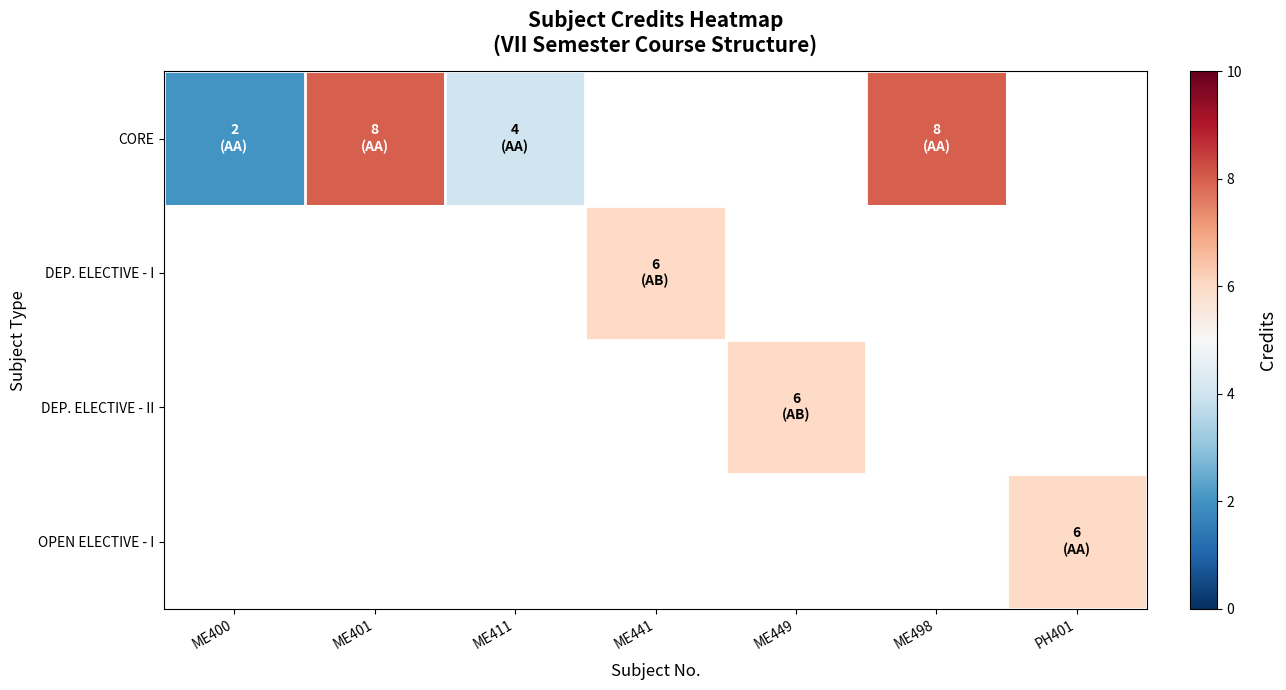

What is the minimum value shown in the chart?

2.0